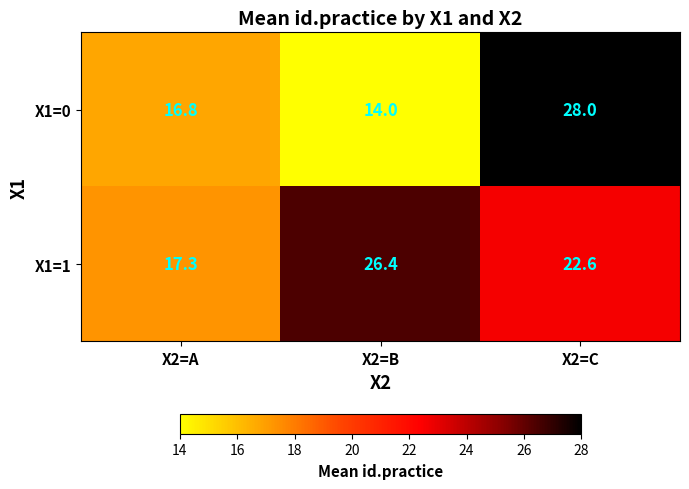

What is the total value across all series at X2=A?

34.1